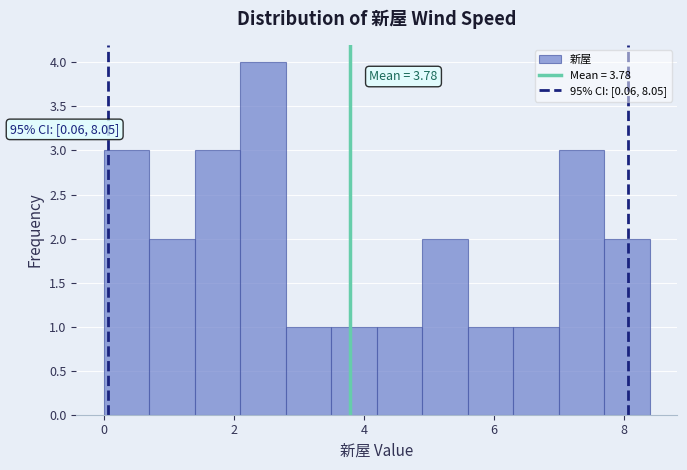

Read against the x-axis, roughly where is the centre of the tallest bar?

2.4